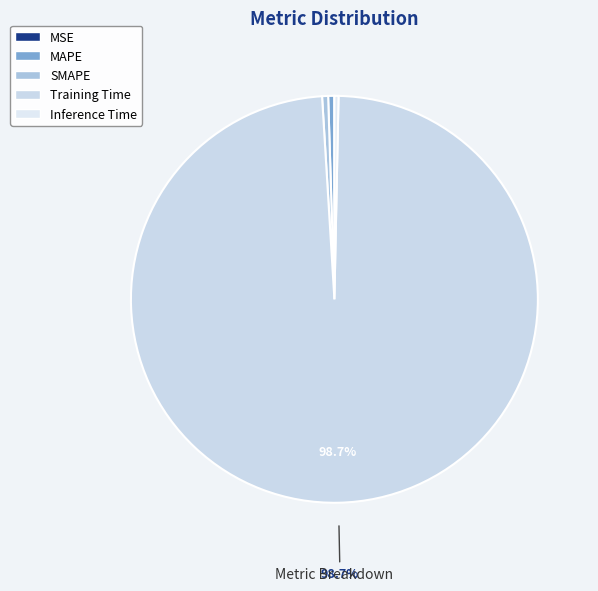

Is there any slice that represents more than half of the pie?

Yes